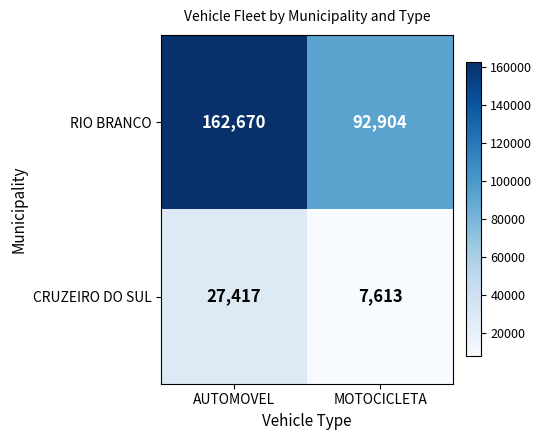

What is the sum of the RIO BRANCO values at MOTOCICLETA and AUTOMOVEL?

255574